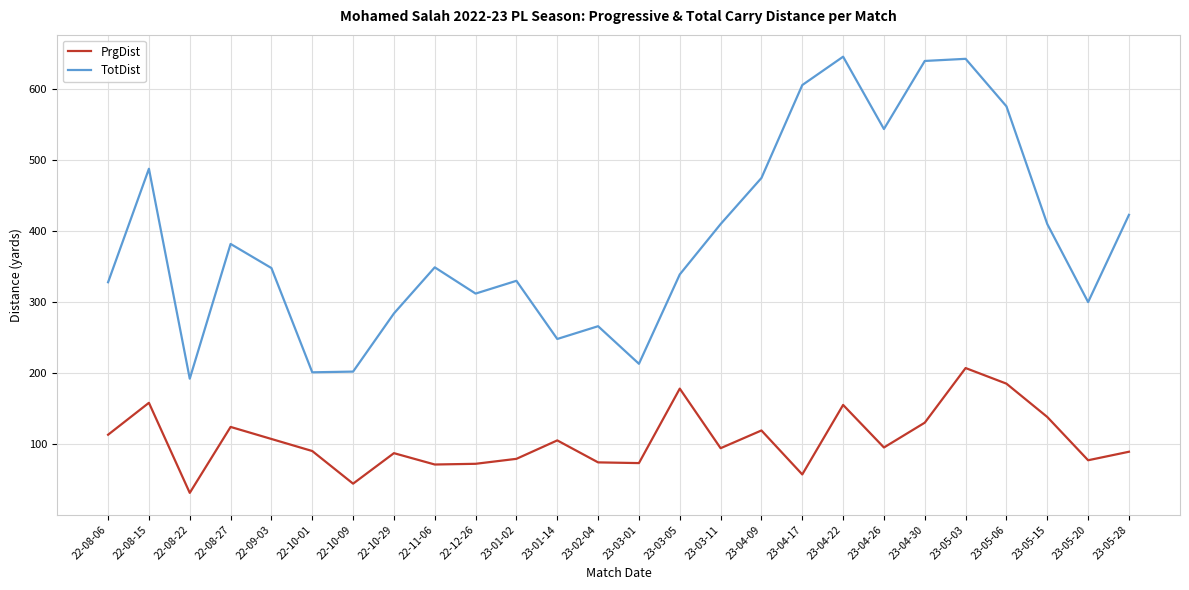

Is it true that PrgDist equals 65 at 23-04-30?

False